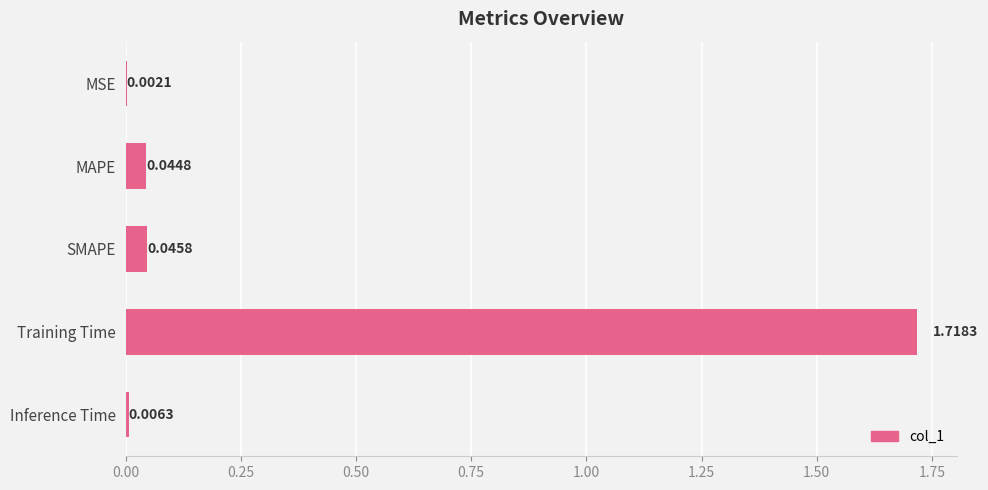

At which category does the chart reach its peak across all series?

Training Time